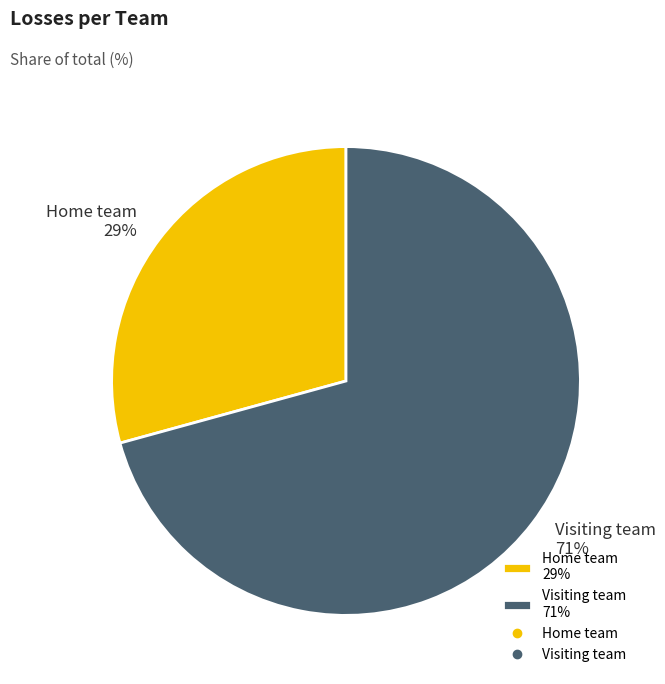

What is the ratio of the value at Visiting team to the value at Home team?

2.4